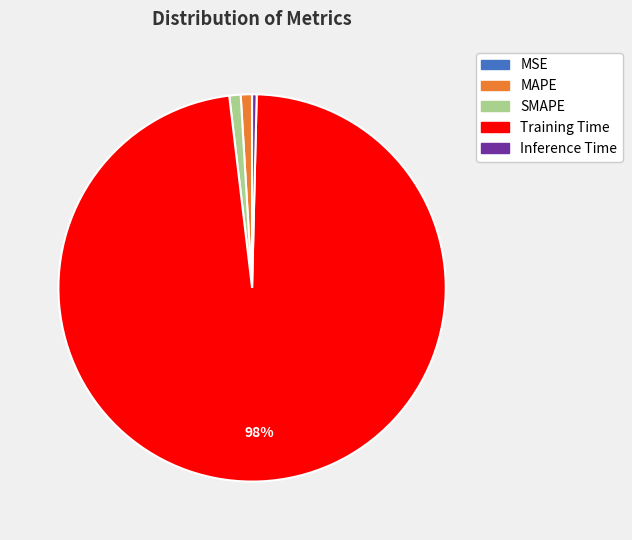

What is the largest slice in the pie chart?

Training Time